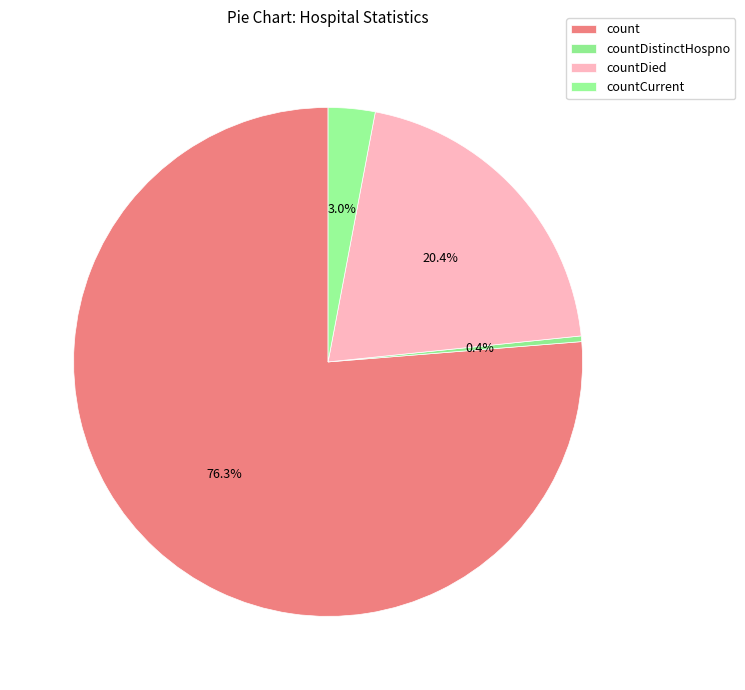

Which slice is the largest?

count